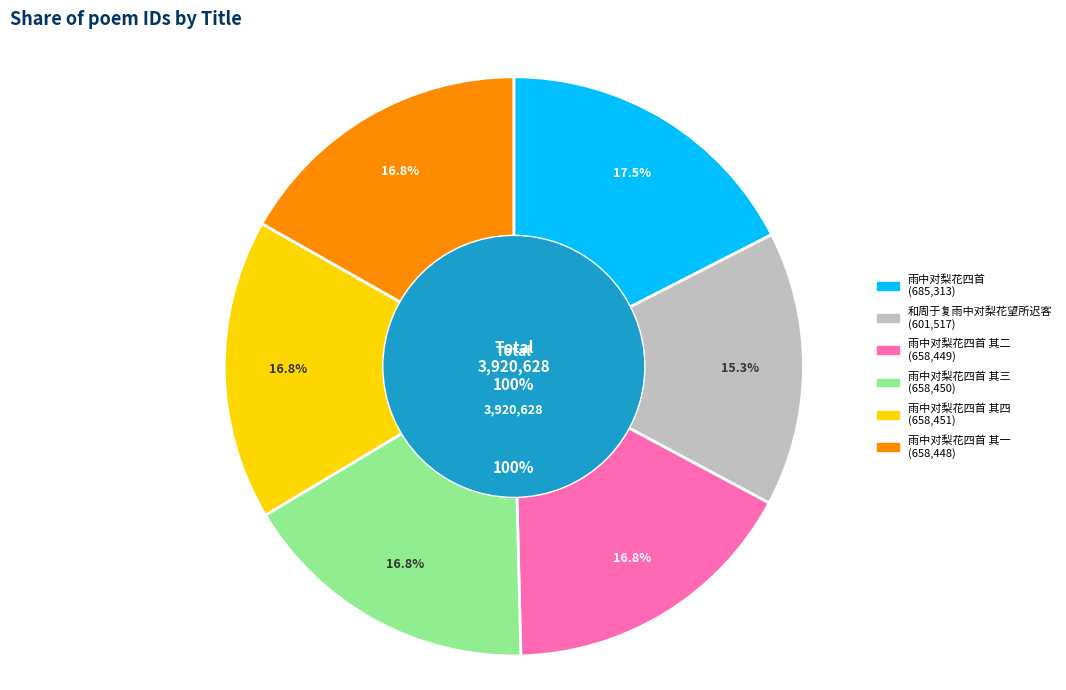

True or false: 和周于复雨中对梨花望所迟客 accounts for 7% of the total.

False